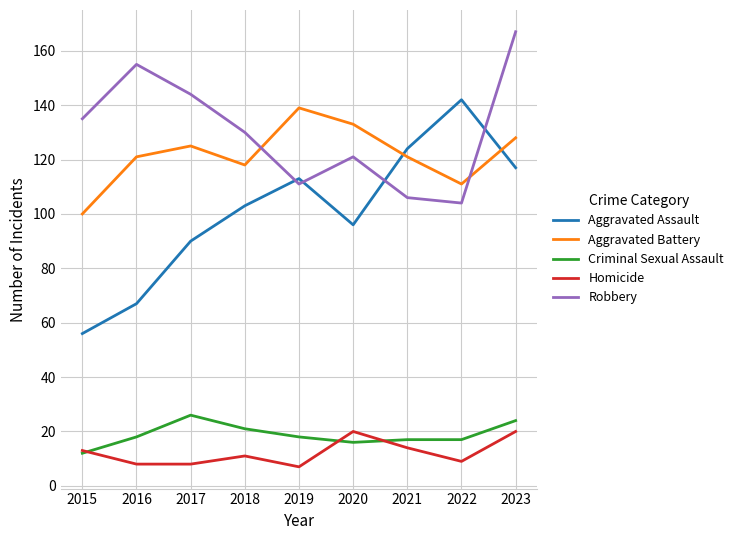

List the series in order of their peak value, lowest first.

Homicide, Criminal Sexual Assault, Aggravated Battery, Aggravated Assault, Robbery